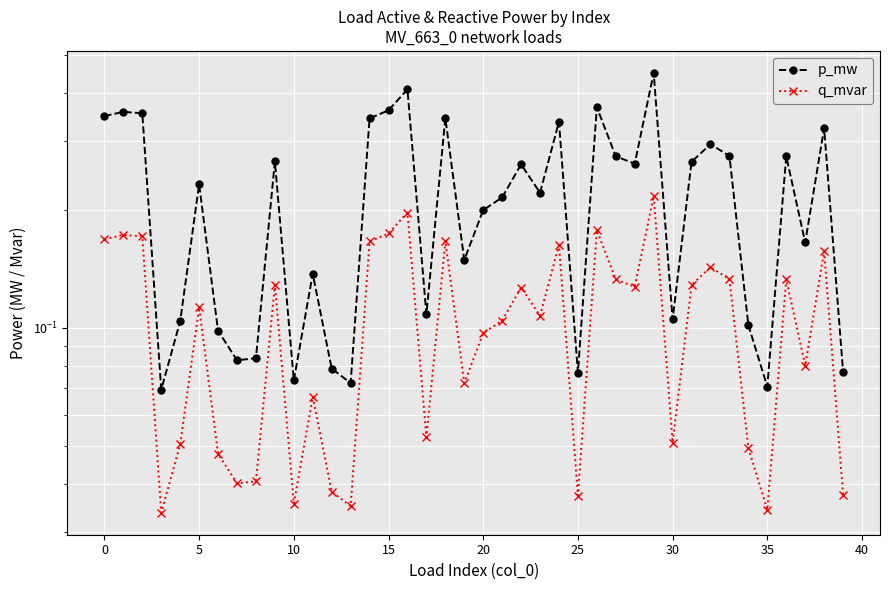

What are all the series names shown in the legend?

p_mw, q_mvar